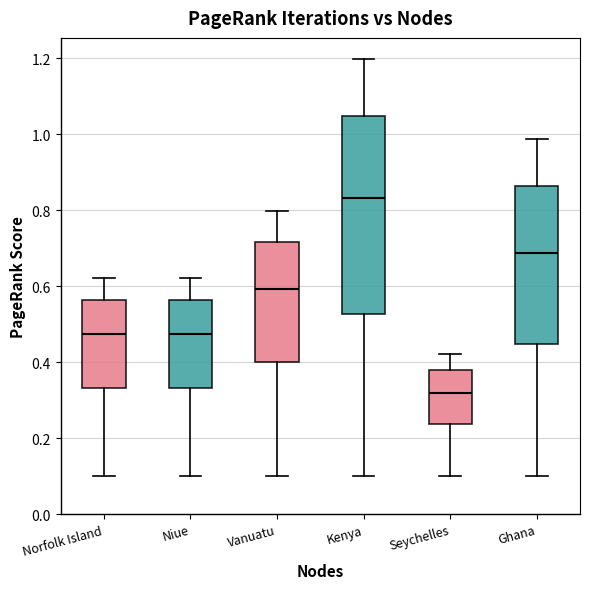

Reading left to right, read every box against the y-axis: the position of its median line, the range the box covers, and the ends of its whiskers. The values are not printed on the chart, so give them approximately, as read against the axis.

Norfolk Island: median 0.48, box 0.34 to 0.56, whiskers 0.10 to 0.62
Niue: median 0.48, box 0.34 to 0.56, whiskers 0.10 to 0.62
Vanuatu: median 0.60, box 0.40 to 0.72, whiskers 0.10 to 0.80
Kenya: median 0.84, box 0.52 to 1.04, whiskers 0.10 to 1.20
Seychelles: median 0.32, box 0.24 to 0.38, whiskers 0.10 to 0.42
Ghana: median 0.68, box 0.44 to 0.86, whiskers 0.10 to 0.98